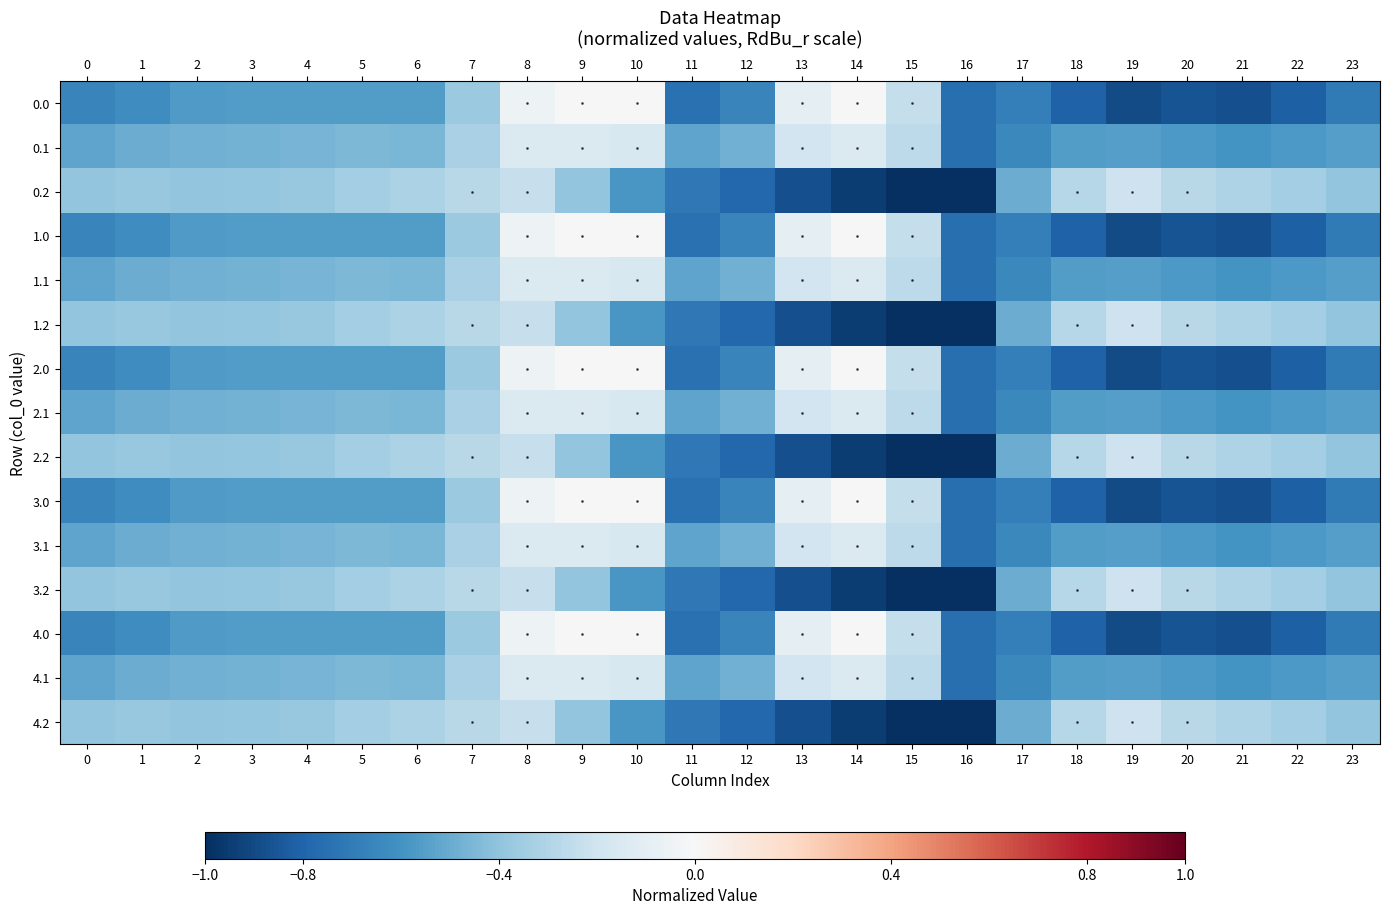

Reading left to right, what are all the values shown in this chart?

0.0: 0=-0.7	1=-0.6	2=-0.6	3=-0.6	4=-0.6	5=-0.6	6=-0.6	7=-0.4	8=-0.0	9=0.0	10=0.0	11=-0.7	12=-0.7	13=-0.1	14=-0.0	15=-0.2	16=-0.8	17=-0.7	18=-0.8	19=-0.9	20=-0.9	21=-0.9	22=-0.8	23=-0.7
0.1: 0=-0.5	1=-0.5	2=-0.5	3=-0.5	4=-0.5	5=-0.4	6=-0.5	7=-0.3	8=-0.1	9=-0.1	10=-0.2	11=-0.5	12=-0.5	13=-0.2	14=-0.1	15=-0.3	16=-0.8	17=-0.6	18=-0.6	19=-0.6	20=-0.6	21=-0.6	22=-0.6	23=-0.5
0.2: 0=-0.4	1=-0.4	2=-0.4	3=-0.4	4=-0.4	5=-0.3	6=-0.3	7=-0.3	8=-0.2	9=-0.4	10=-0.6	11=-0.7	12=-0.8	13=-0.9	14=-0.9	15=-1.0	16=-1.0	17=-0.5	18=-0.3	19=-0.2	20=-0.3	21=-0.3	22=-0.3	23=-0.4
1.0: 0=-0.7	1=-0.6	2=-0.6	3=-0.6	4=-0.6	5=-0.6	6=-0.6	7=-0.4	8=-0.0	9=0.0	10=0.0	11=-0.7	12=-0.7	13=-0.1	14=-0.0	15=-0.2	16=-0.8	17=-0.7	18=-0.8	19=-0.9	20=-0.9	21=-0.9	22=-0.8	23=-0.7
1.1: 0=-0.5	1=-0.5	2=-0.5	3=-0.5	4=-0.5	5=-0.4	6=-0.5	7=-0.3	8=-0.1	9=-0.1	10=-0.2	11=-0.5	12=-0.5	13=-0.2	14=-0.1	15=-0.3	16=-0.8	17=-0.6	18=-0.6	19=-0.6	20=-0.6	21=-0.6	22=-0.6	23=-0.5
1.2: 0=-0.4	1=-0.4	2=-0.4	3=-0.4	4=-0.4	5=-0.3	6=-0.3	7=-0.3	8=-0.2	9=-0.4	10=-0.6	11=-0.7	12=-0.8	13=-0.9	14=-0.9	15=-1.0	16=-1.0	17=-0.5	18=-0.3	19=-0.2	20=-0.3	21=-0.3	22=-0.3	23=-0.4
2.0: 0=-0.7	1=-0.6	2=-0.6	3=-0.6	4=-0.6	5=-0.6	6=-0.6	7=-0.4	8=-0.0	9=0.0	10=0.0	11=-0.7	12=-0.7	13=-0.1	14=-0.0	15=-0.2	16=-0.8	17=-0.7	18=-0.8	19=-0.9	20=-0.9	21=-0.9	22=-0.8	23=-0.7
2.1: 0=-0.5	1=-0.5	2=-0.5	3=-0.5	4=-0.5	5=-0.4	6=-0.5	7=-0.3	8=-0.1	9=-0.1	10=-0.2	11=-0.5	12=-0.5	13=-0.2	14=-0.1	15=-0.3	16=-0.8	17=-0.6	18=-0.6	19=-0.6	20=-0.6	21=-0.6	22=-0.6	23=-0.5
2.2: 0=-0.4	1=-0.4	2=-0.4	3=-0.4	4=-0.4	5=-0.3	6=-0.3	7=-0.3	8=-0.2	9=-0.4	10=-0.6	11=-0.7	12=-0.8	13=-0.9	14=-0.9	15=-1.0	16=-1.0	17=-0.5	18=-0.3	19=-0.2	20=-0.3	21=-0.3	22=-0.3	23=-0.4
3.0: 0=-0.7	1=-0.6	2=-0.6	3=-0.6	4=-0.6	5=-0.6	6=-0.6	7=-0.4	8=-0.0	9=0.0	10=0.0	11=-0.7	12=-0.7	13=-0.1	14=-0.0	15=-0.2	16=-0.8	17=-0.7	18=-0.8	19=-0.9	20=-0.9	21=-0.9	22=-0.8	23=-0.7
3.1: 0=-0.5	1=-0.5	2=-0.5	3=-0.5	4=-0.5	5=-0.4	6=-0.5	7=-0.3	8=-0.1	9=-0.1	10=-0.2	11=-0.5	12=-0.5	13=-0.2	14=-0.1	15=-0.3	16=-0.8	17=-0.6	18=-0.6	19=-0.6	20=-0.6	21=-0.6	22=-0.6	23=-0.5
3.2: 0=-0.4	1=-0.4	2=-0.4	3=-0.4	4=-0.4	5=-0.3	6=-0.3	7=-0.3	8=-0.2	9=-0.4	10=-0.6	11=-0.7	12=-0.8	13=-0.9	14=-0.9	15=-1.0	16=-1.0	17=-0.5	18=-0.3	19=-0.2	20=-0.3	21=-0.3	22=-0.3	23=-0.4
4.0: 0=-0.7	1=-0.6	2=-0.6	3=-0.6	4=-0.6	5=-0.6	6=-0.6	7=-0.4	8=-0.0	9=0.0	10=0.0	11=-0.7	12=-0.7	13=-0.1	14=-0.0	15=-0.2	16=-0.8	17=-0.7	18=-0.8	19=-0.9	20=-0.9	21=-0.9	22=-0.8	23=-0.7
4.1: 0=-0.5	1=-0.5	2=-0.5	3=-0.5	4=-0.5	5=-0.4	6=-0.5	7=-0.3	8=-0.1	9=-0.1	10=-0.2	11=-0.5	12=-0.5	13=-0.2	14=-0.1	15=-0.3	16=-0.8	17=-0.6	18=-0.6	19=-0.6	20=-0.6	21=-0.6	22=-0.6	23=-0.5
4.2: 0=-0.4	1=-0.4	2=-0.4	3=-0.4	4=-0.4	5=-0.3	6=-0.3	7=-0.3	8=-0.2	9=-0.4	10=-0.6	11=-0.7	12=-0.8	13=-0.9	14=-0.9	15=-1.0	16=-1.0	17=-0.5	18=-0.3	19=-0.2	20=-0.3	21=-0.3	22=-0.3	23=-0.4